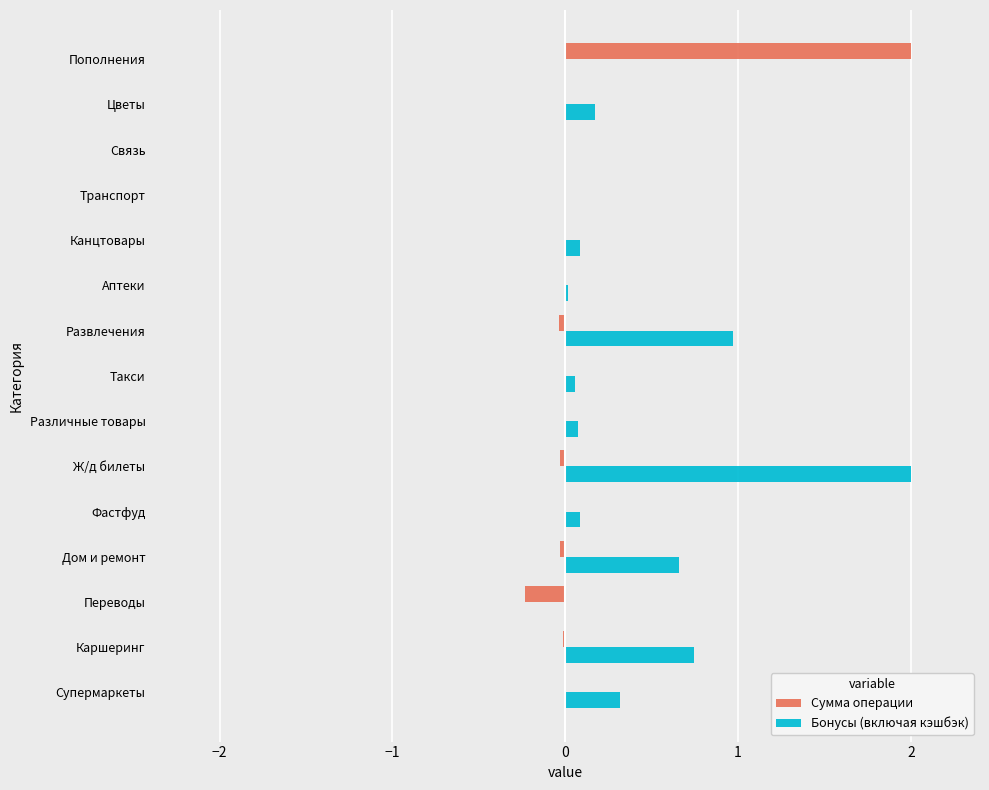

Is it true that Сумма операции equals -0.0 at Ж/д билеты?

True